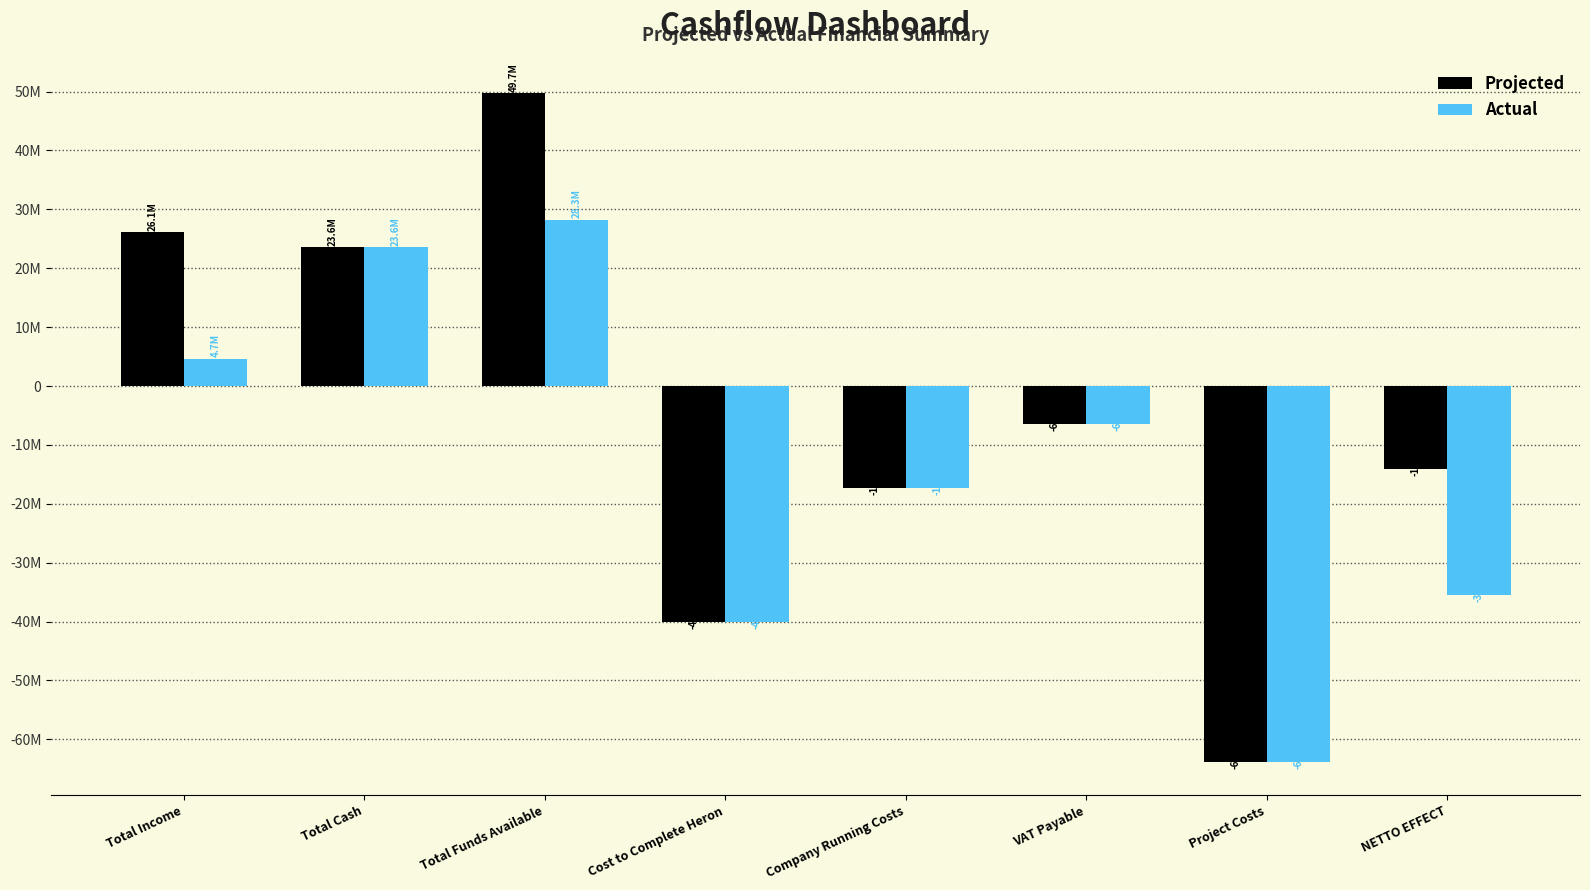

Rank the categories by Projected value from lowest to highest.

Project Costs, Cost to Complete Heron, Company Running Costs, NETTO EFFECT, VAT Payable, Total Cash, Total Income, Total Funds Available